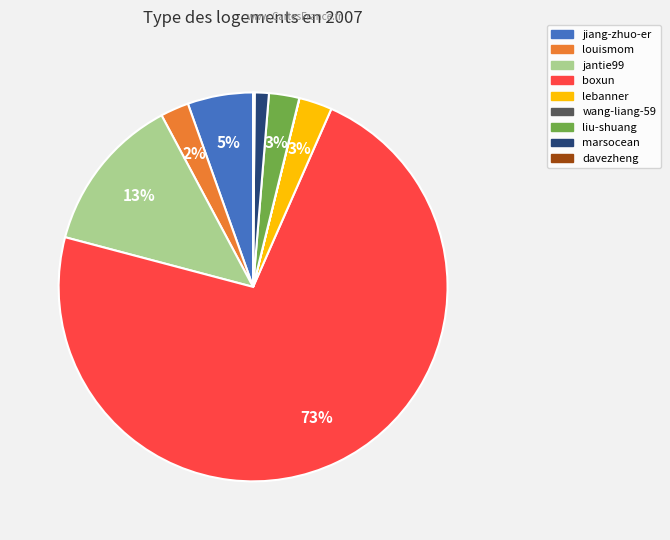

Which slice represents more than half of the pie?

boxun